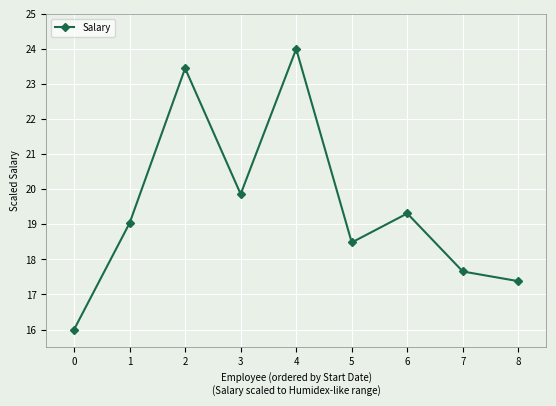

Where is the first local maximum?

2